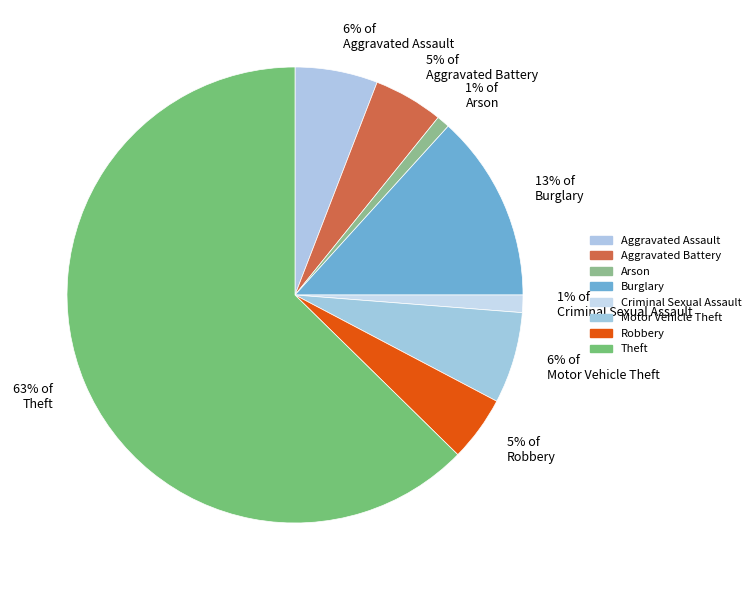

To the nearest percent, what is the average slice percentage?

12%